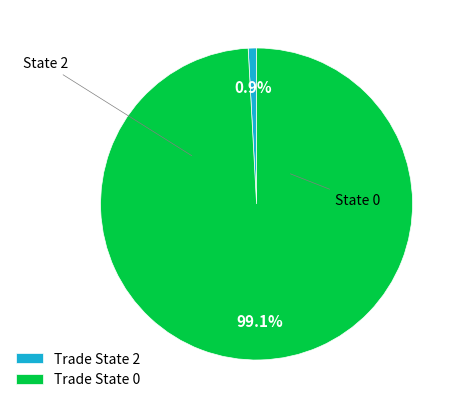

Between Trade State 0 and Trade State 2, which is larger?

Trade State 0